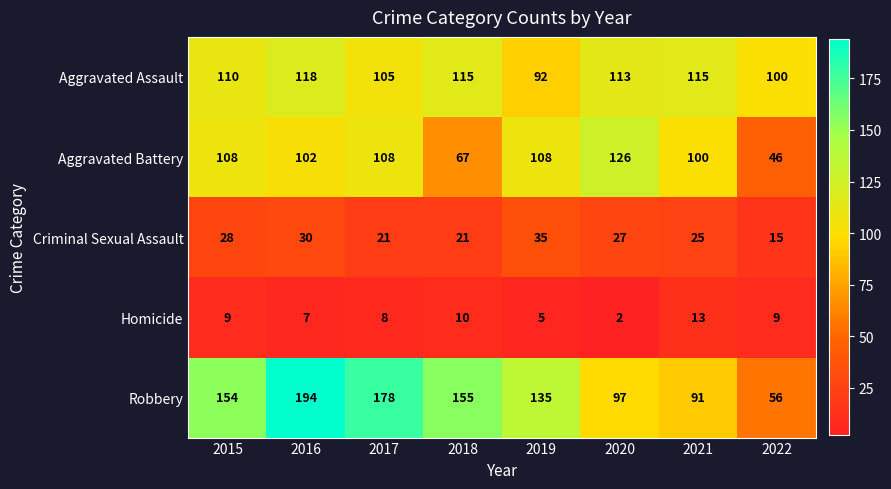

At how many categories does at least one series exceed 124?

6